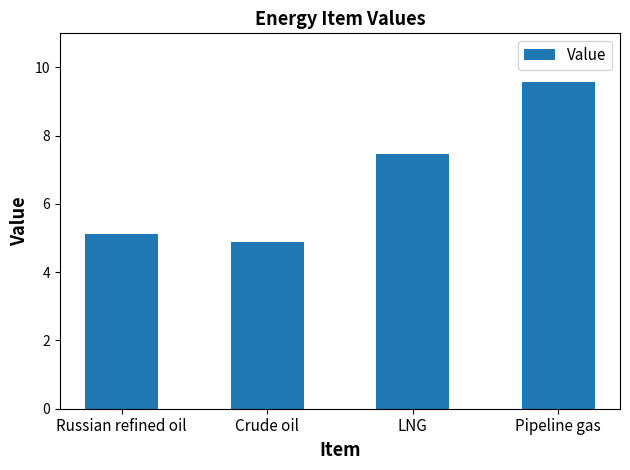

Read the value at Pipeline gas.

9.6